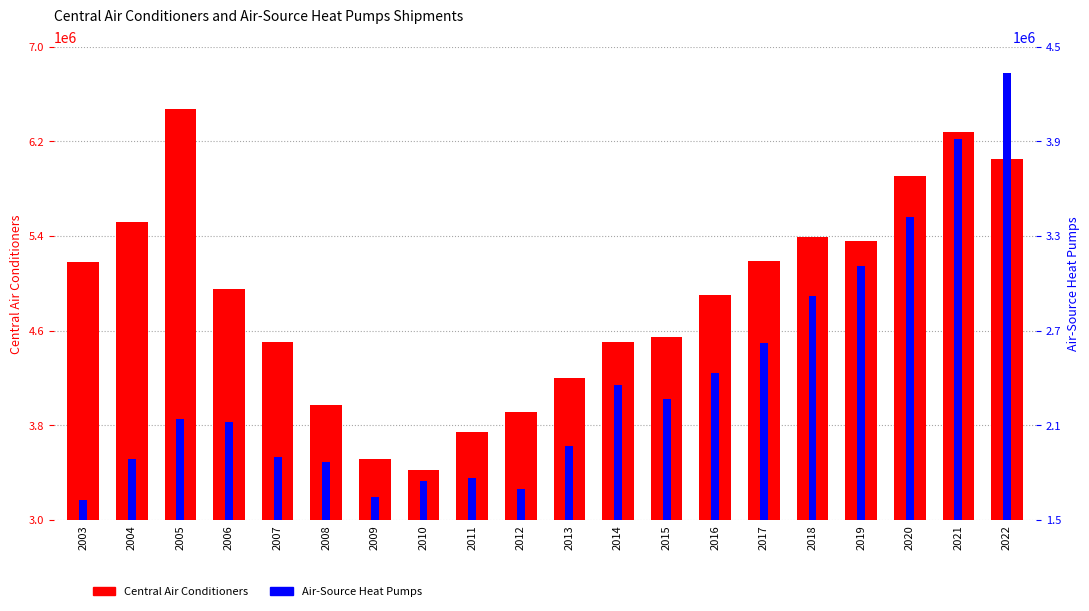

What is the difference between the highest and lowest values at 2013?

2232436